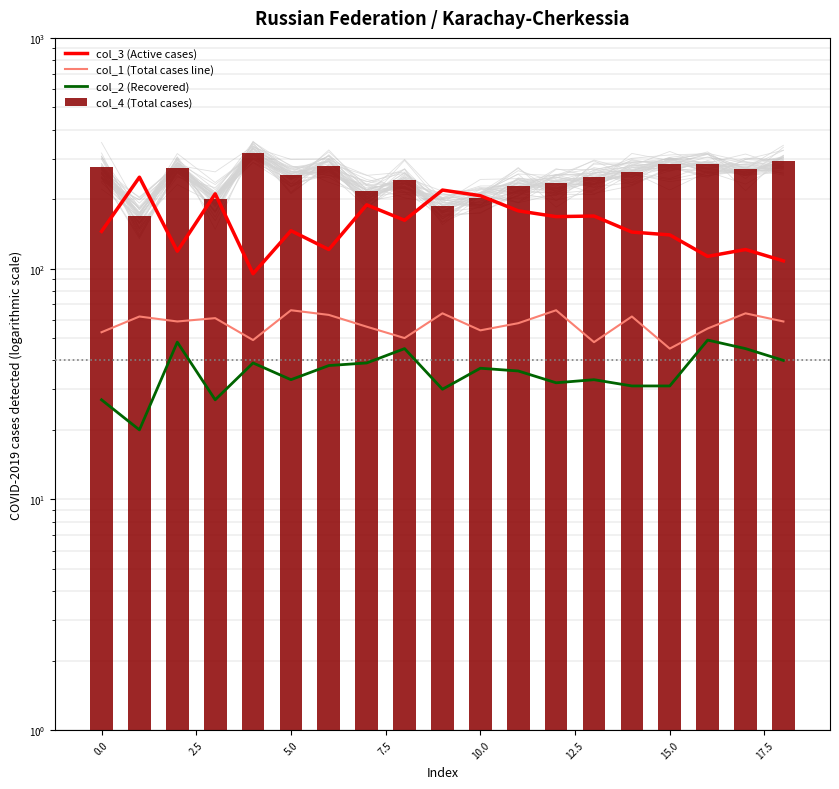

What is the label of the 2nd bar from the right?

17